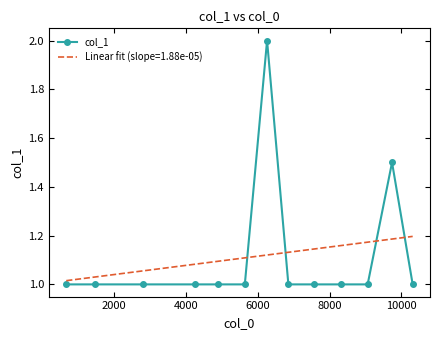

Which series has the widest spread of values?

col_1